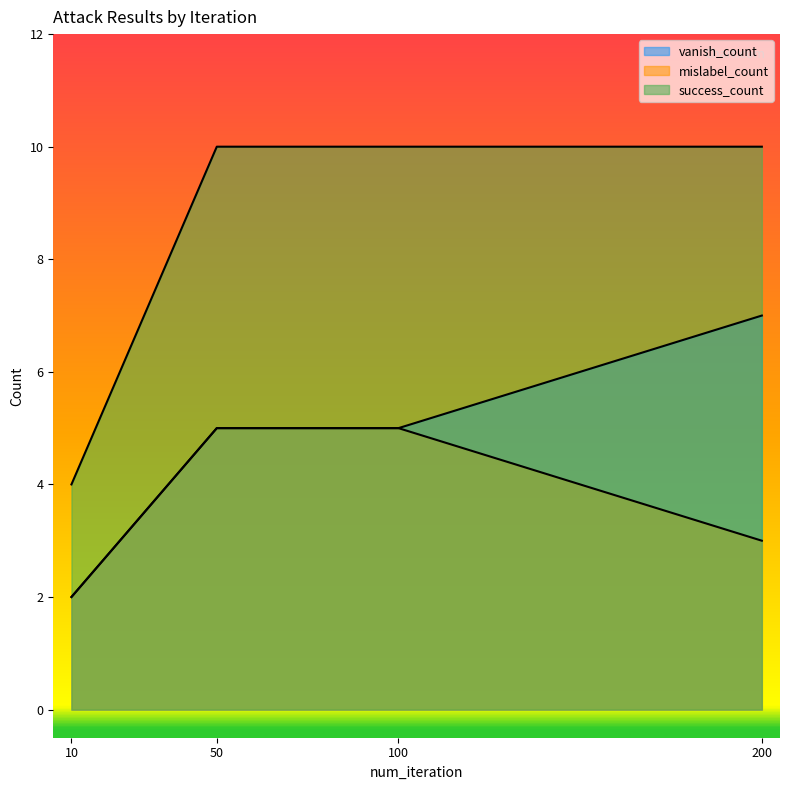

What is the value of the vanish_count point at the 1st from the left?

2